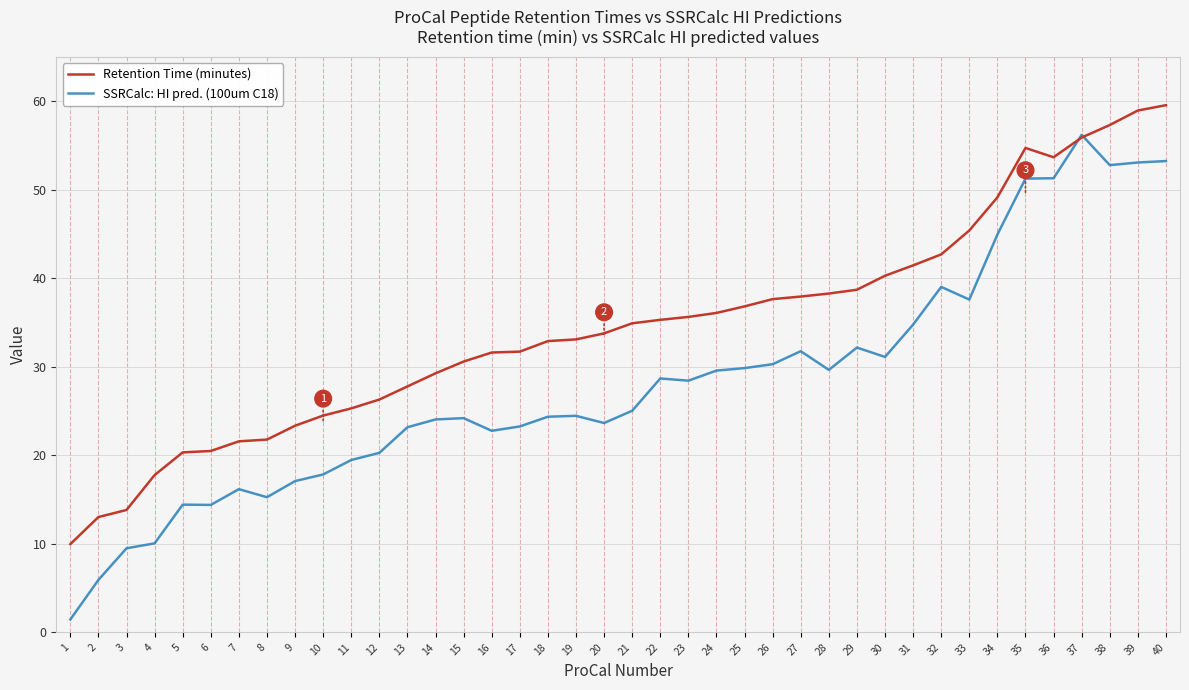

Which series has the largest range (max minus min)?

SSRCalc: HI pred. (100um C18)